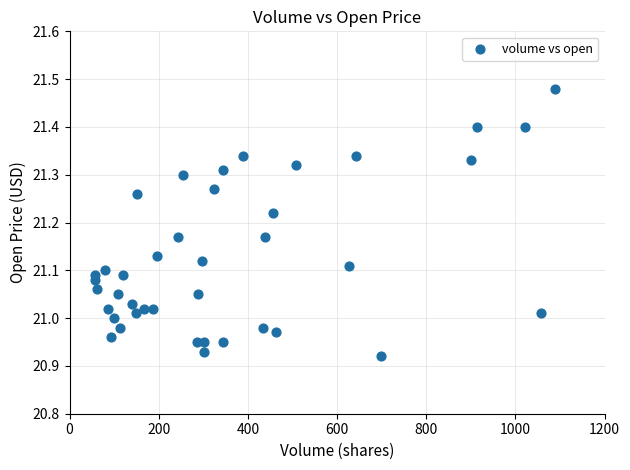

What is the range of X values (max minus min)?

1033.0